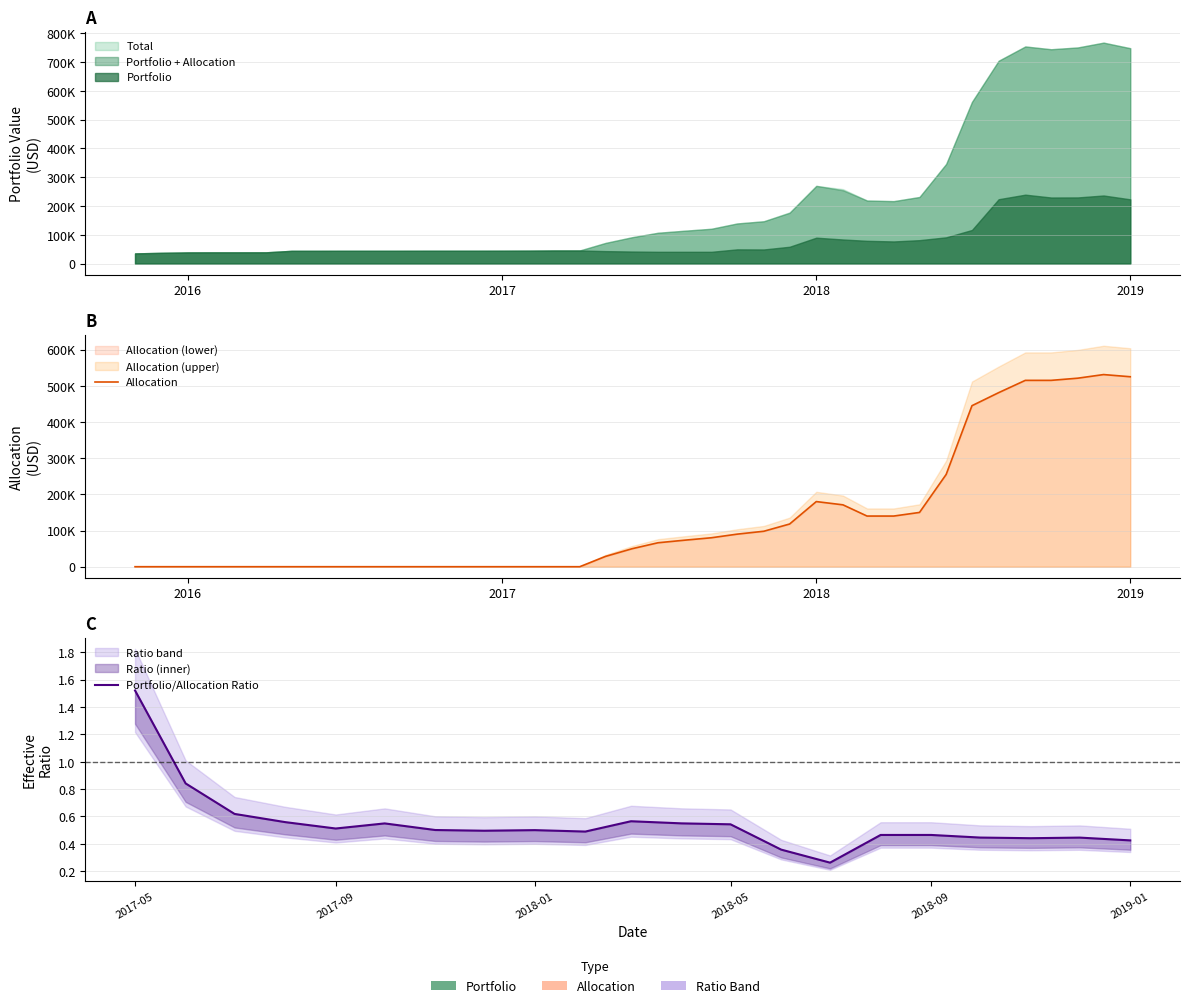

Rank the series by their average value, from lowest to highest.

Portfolio, Allocation, Total